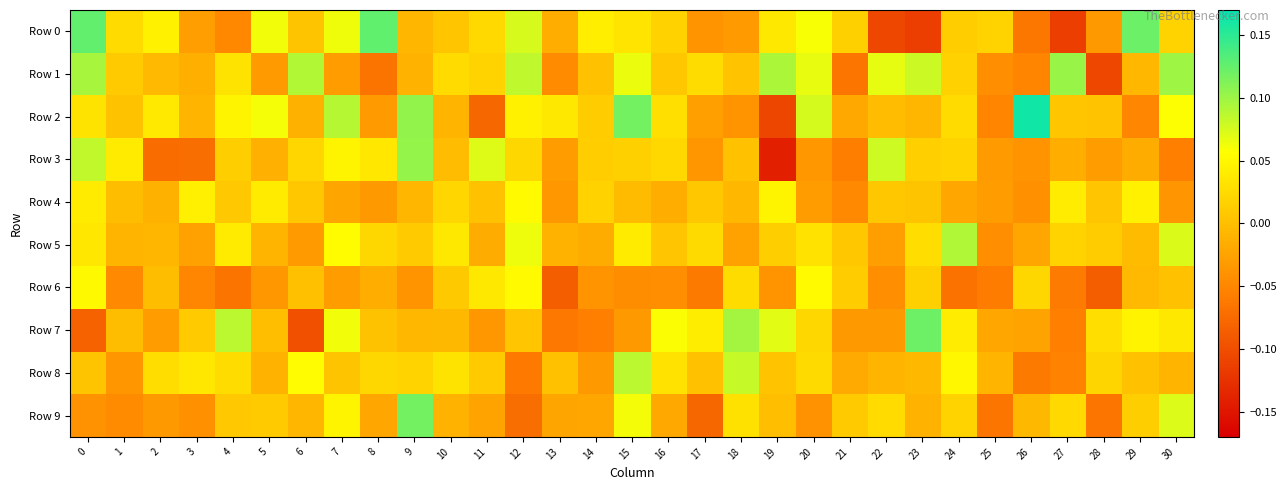

What is the total value across all series at 13?

-0.3